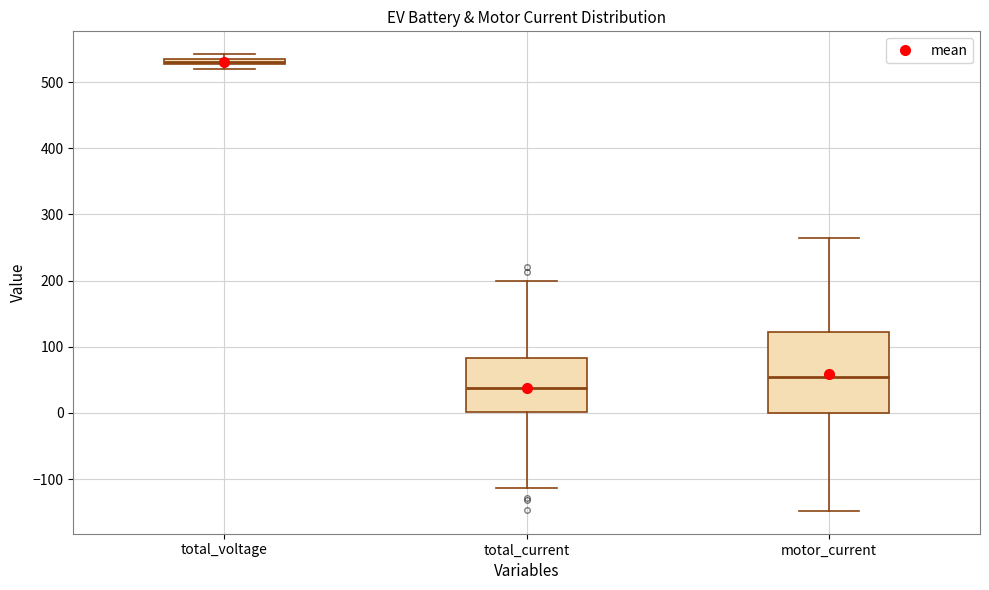

Where is the upper edge of the box for total_voltage on the y-axis? The values are not printed on the chart, so give them approximately, as read against the axis.

540